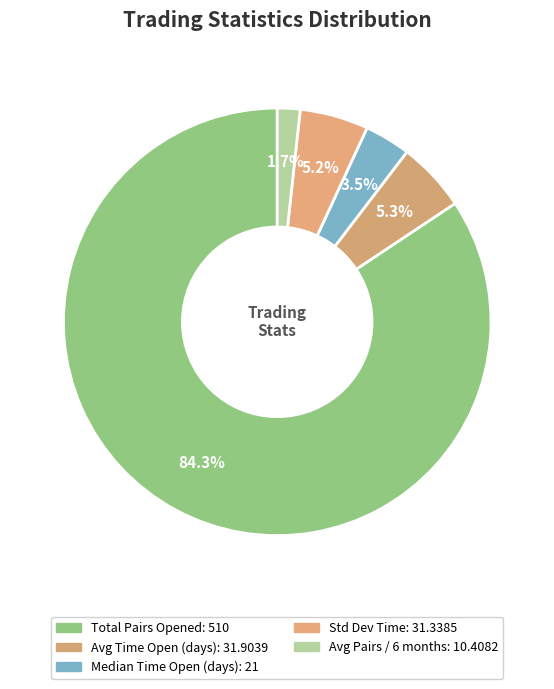

Which slice is the smallest?

Avg_pairs_opened_per_six_months